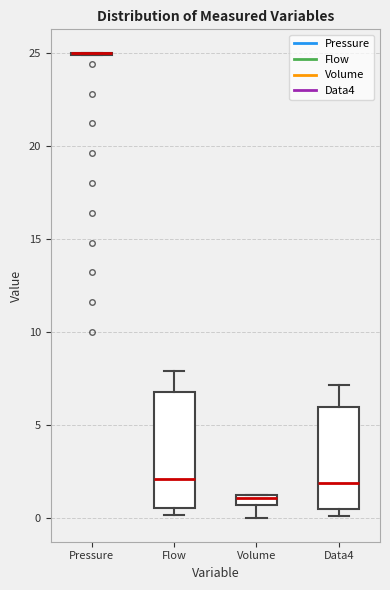

Which box is the tallest, from its lower edge to its upper edge?

Flow